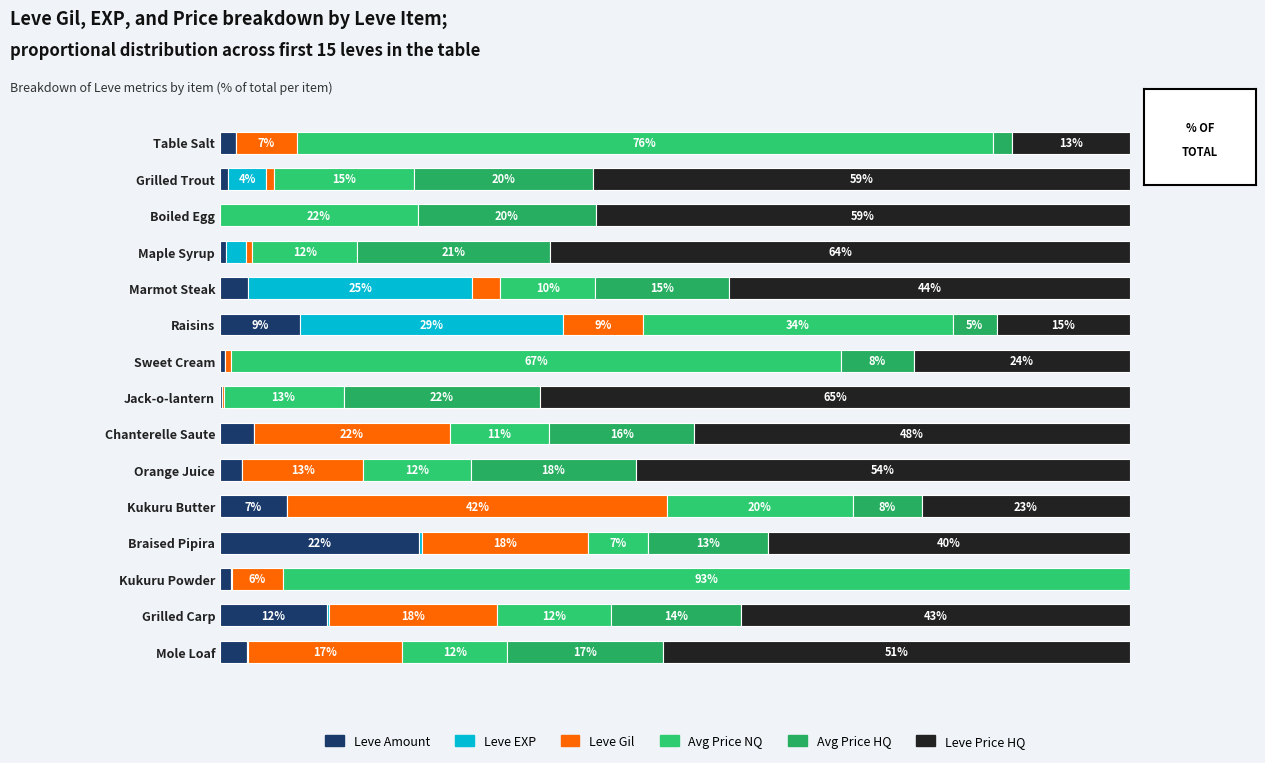

Which series has the largest range (max minus min)?

Avg Price NQ